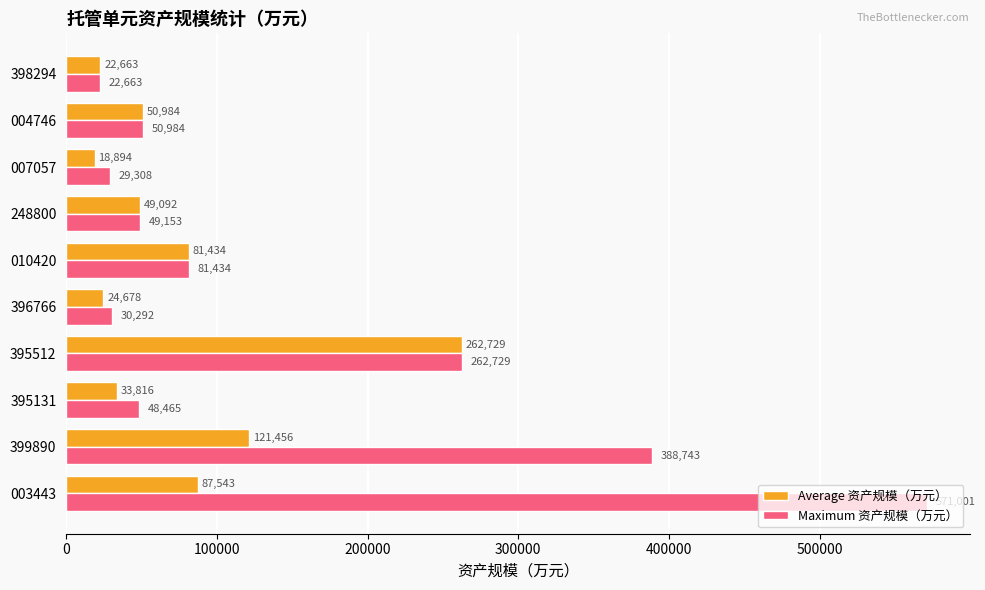

What is the total value across all series at 399890?

510199